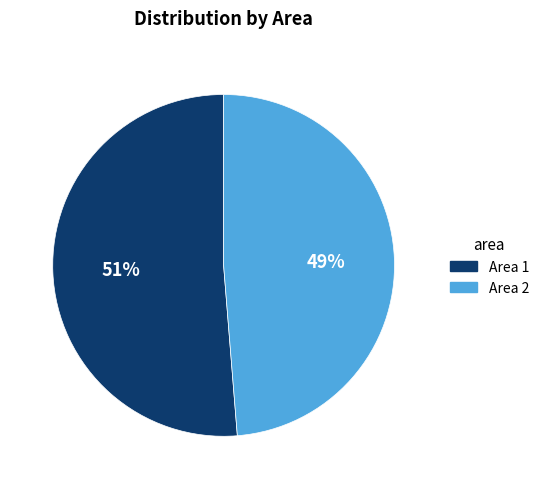

To the nearest percent, what is the average slice percentage?

50%